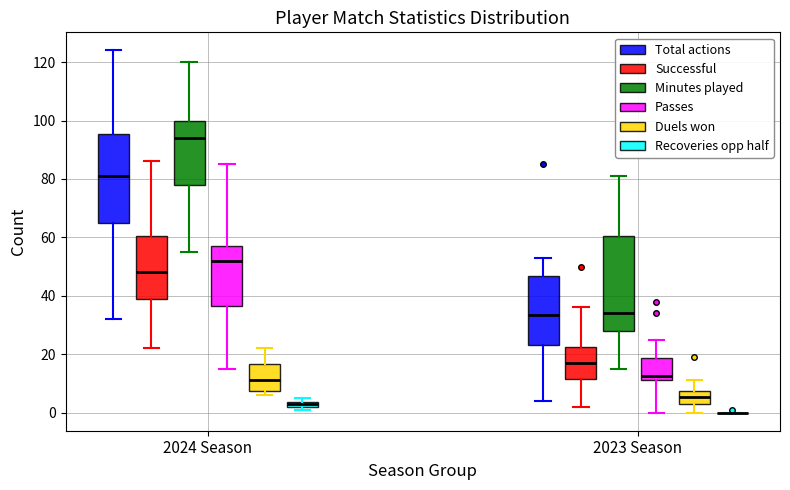

Comparing the boxes themselves (not the whiskers), which one is the tallest?

2023 Season (Minutes played)